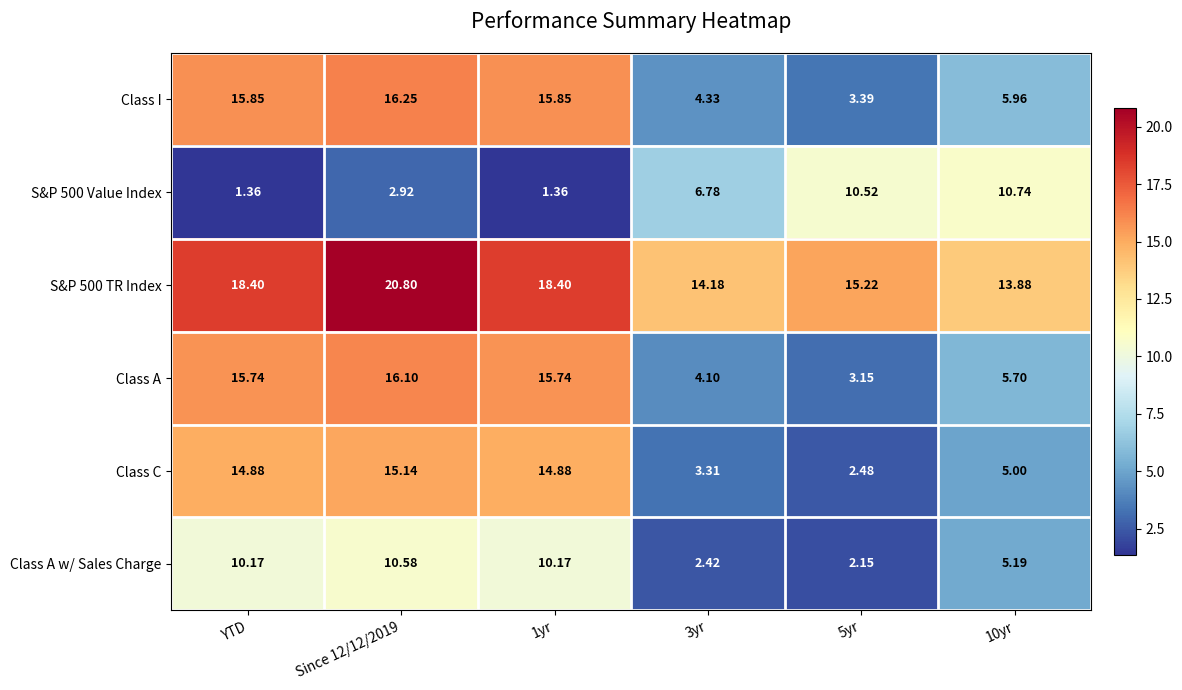

Between Since 12/12/2019 and 3yr, which series saw the biggest shift?

Class A